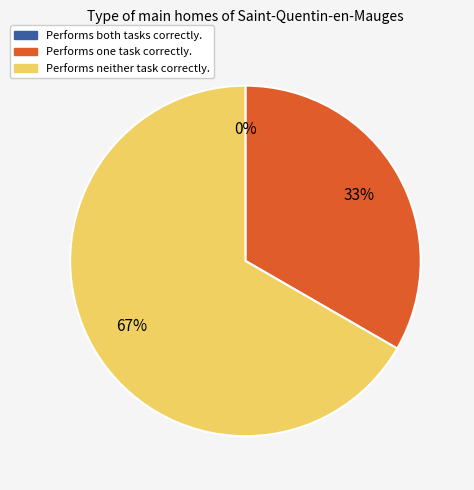

What is the change in value from 1 to 2?

+1